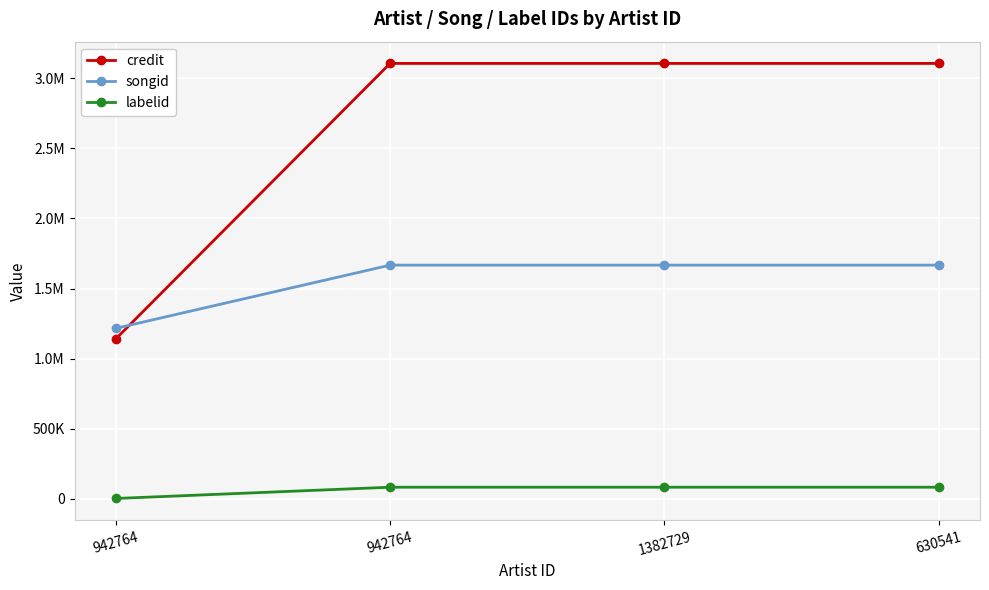

What is the maximum value shown in the chart?

3106265